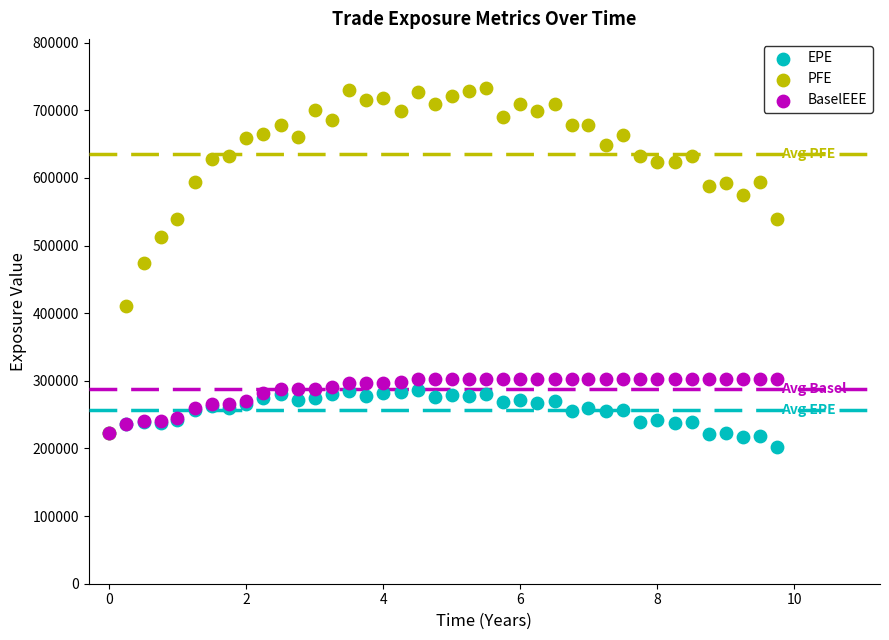

Which series reaches the maximum Y coordinate?

PFE